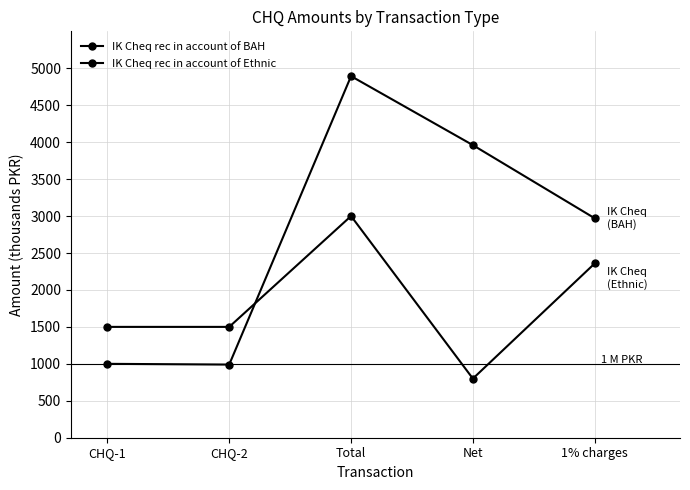

Is it true that IK Cheq rec in account of BAH equals 1000.0 at CHQ-1?

True